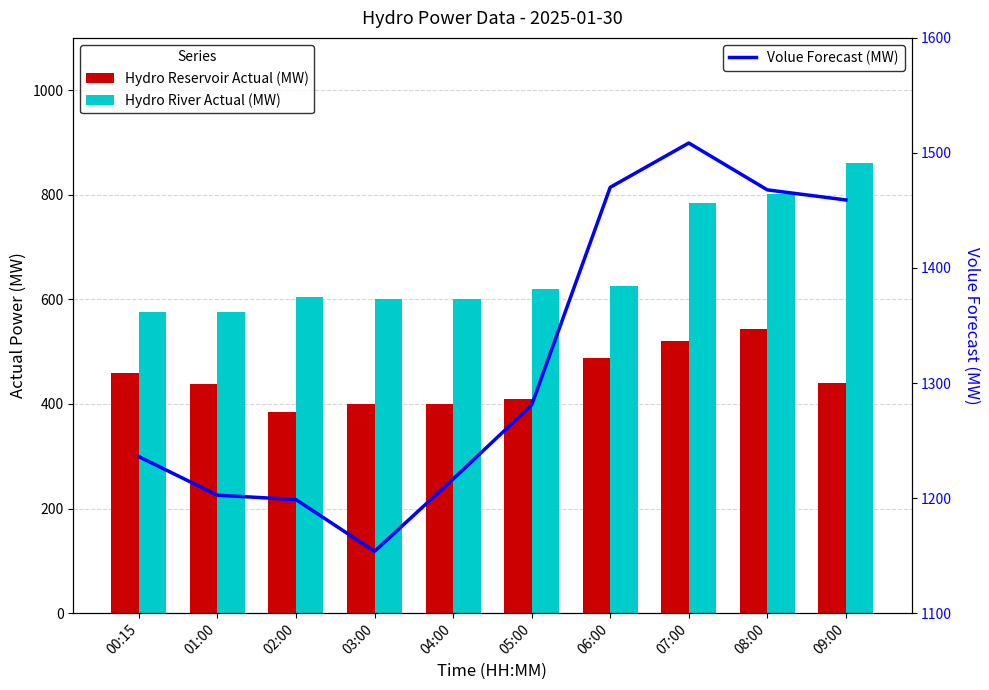

What are all the series names shown in the legend?

Hydro Reservoir Actual (MW), Hydro River Actual (MW), Volue Forecast (MW)